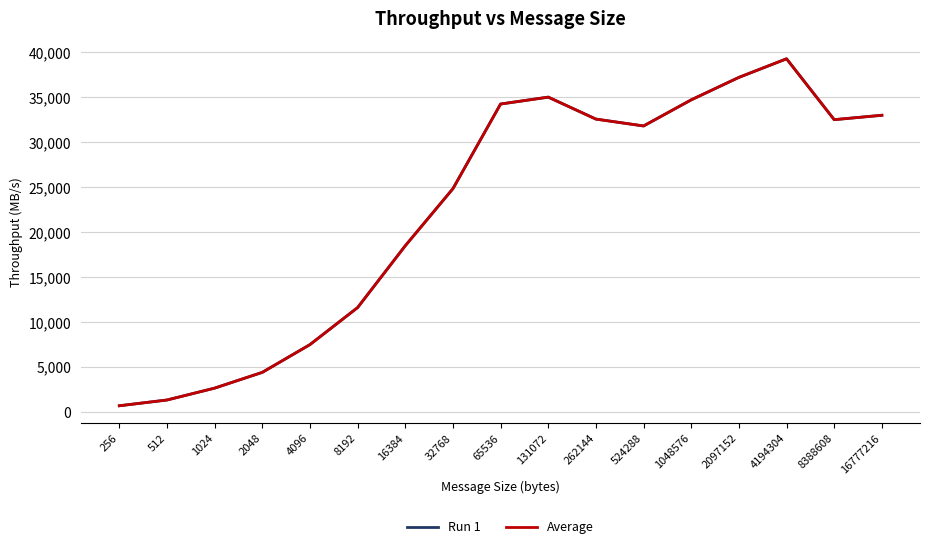

Is this an area chart (filled region under the line)?

No